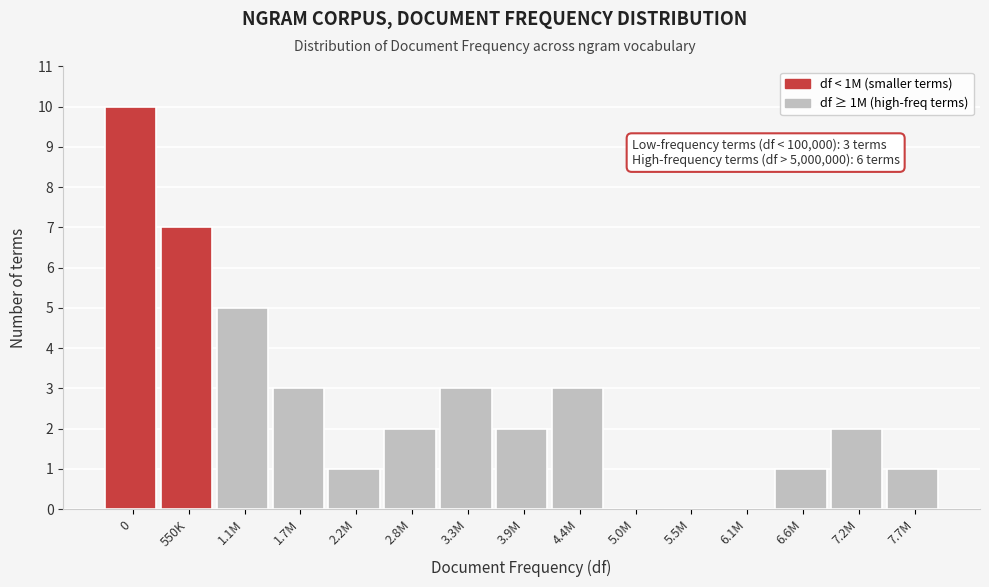

Reading left to right, transcribe all the data shown in this chart.

0=10	550K=7	1.1M=5	1.7M=3	2.2M=1	2.8M=2	3.3M=3	3.9M=2	4.4M=3	5.0M=0	5.5M=0	6.1M=0	6.6M=1	7.2M=2	7.7M=1